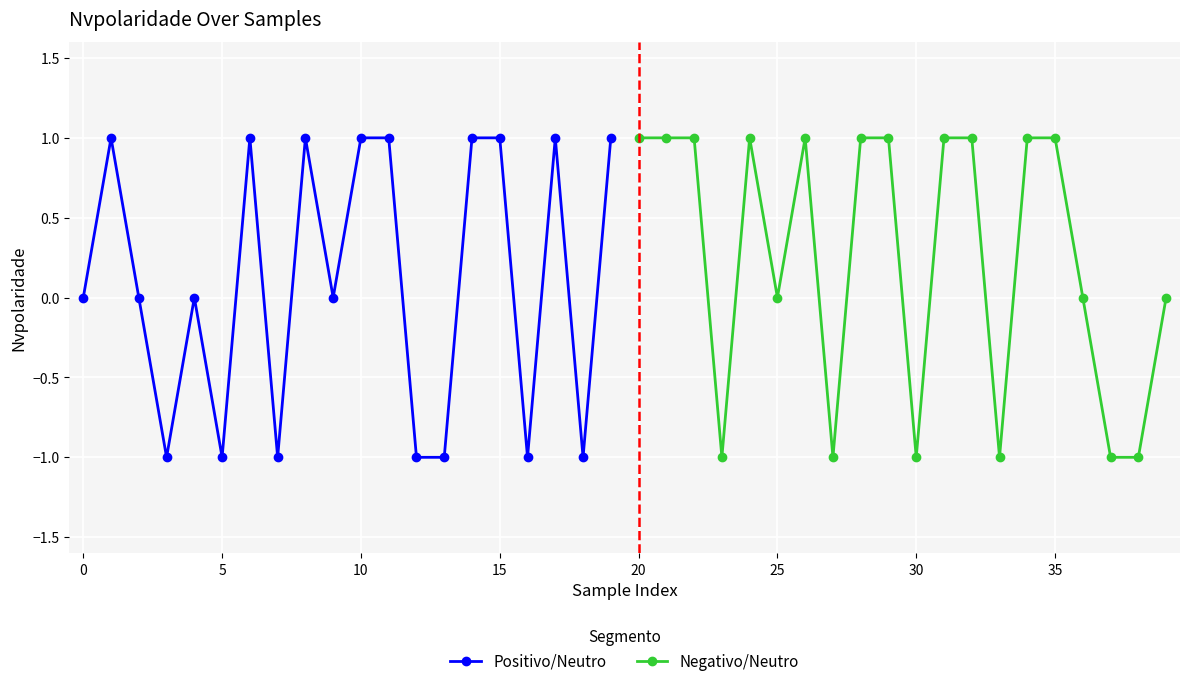

What is the smallest value displayed?

-1